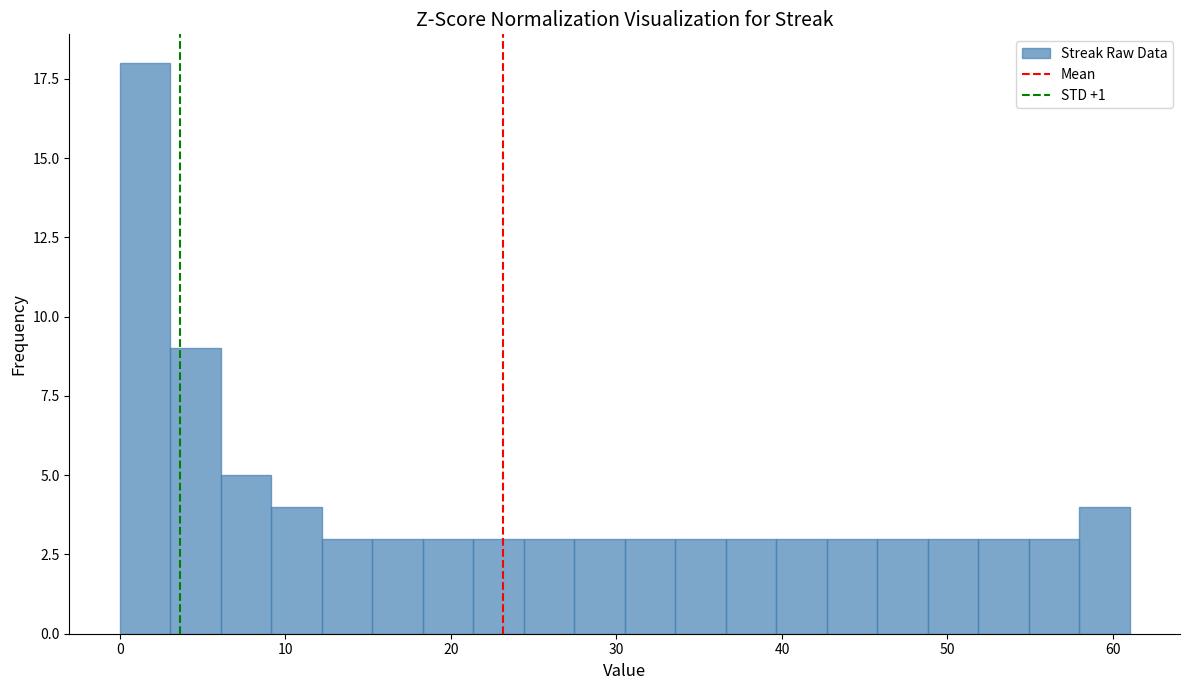

Around what value on the x-axis is the tallest bar? Give the approximate position of its centre, as read against the axis.

2